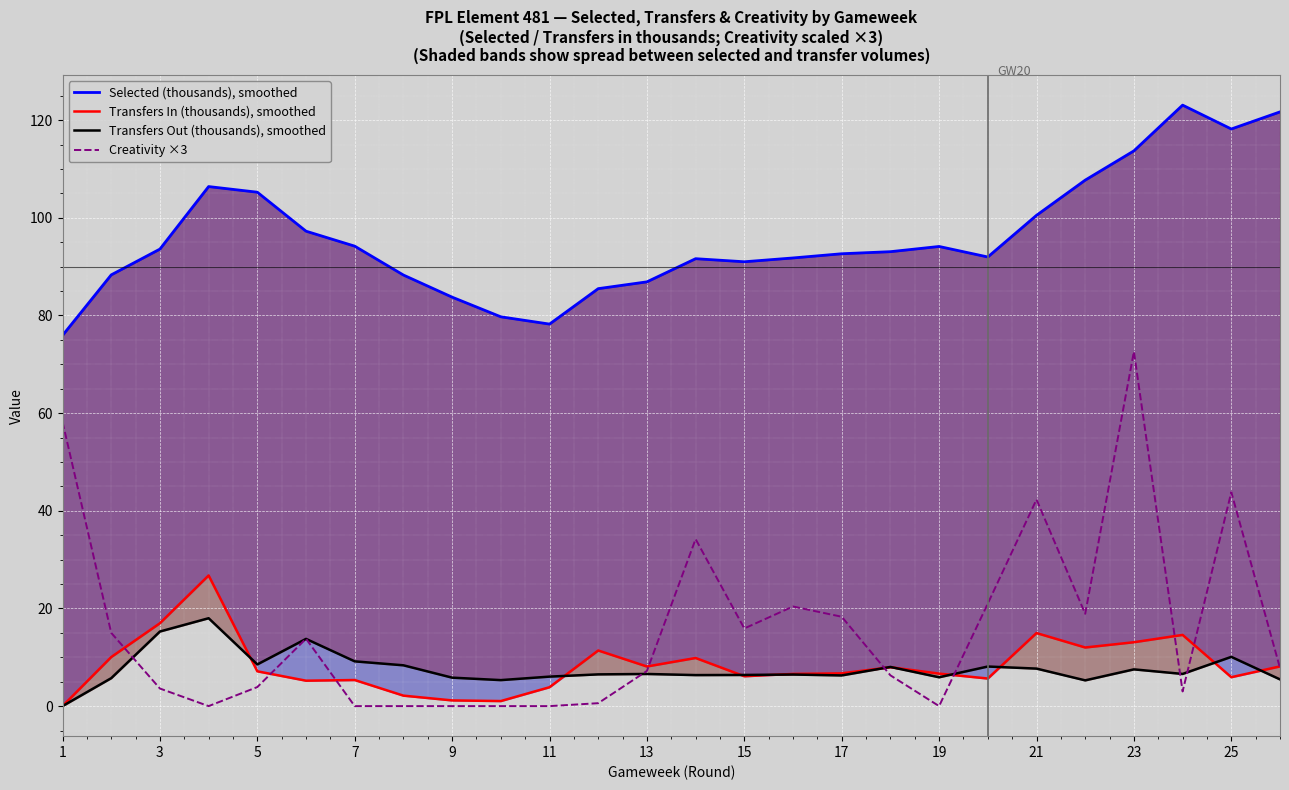

Is it true that Creativity ×3 equals 72.6 at 23?

True